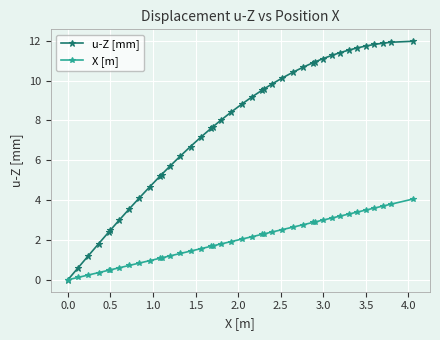

List the series in order of their peak value, lowest first.

X [m], u-Z [mm]